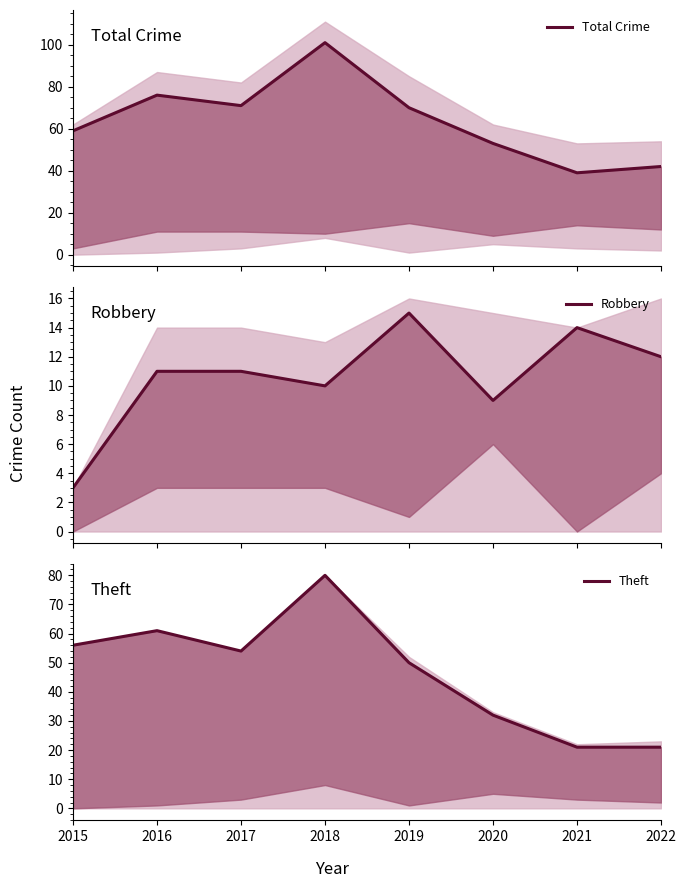

What are all the series names shown in the legend?

Total Crime, Robbery, Theft